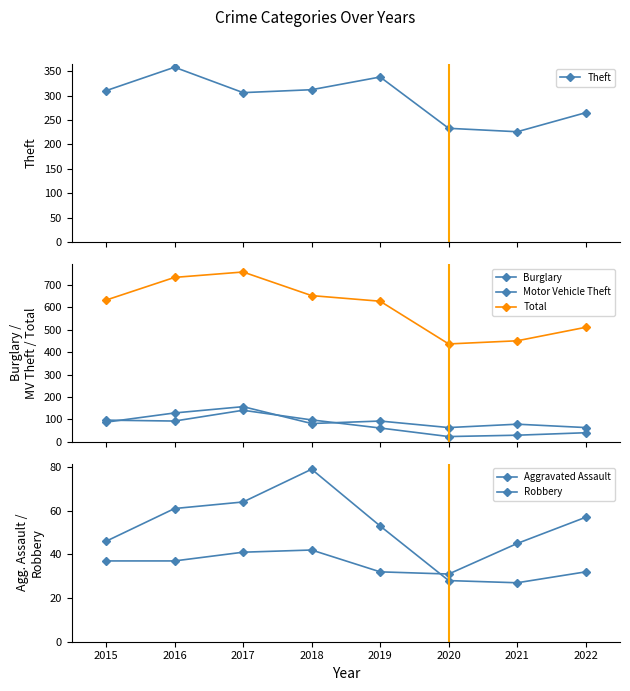

What is the sum of the Theft values at 2016 and 2017?

664